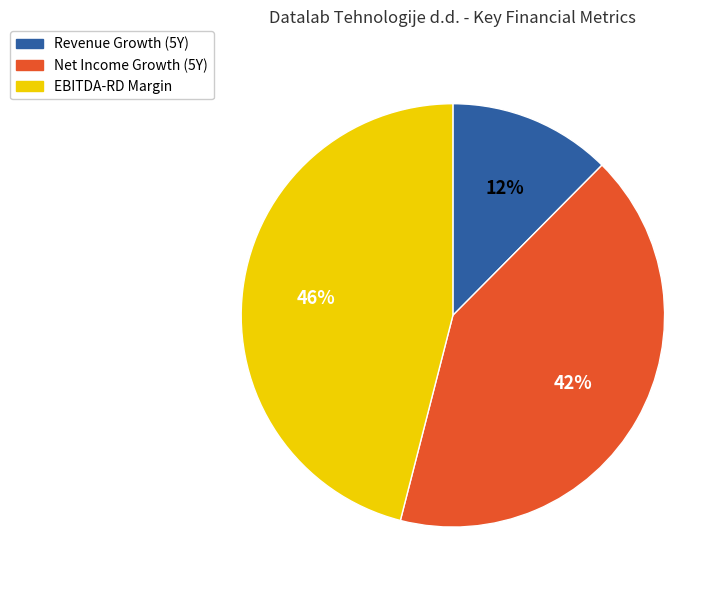

Rank the categories by value from lowest to highest.

Revenue Growth (5Y), Net Income Growth (5Y), EBITDA-RD Margin